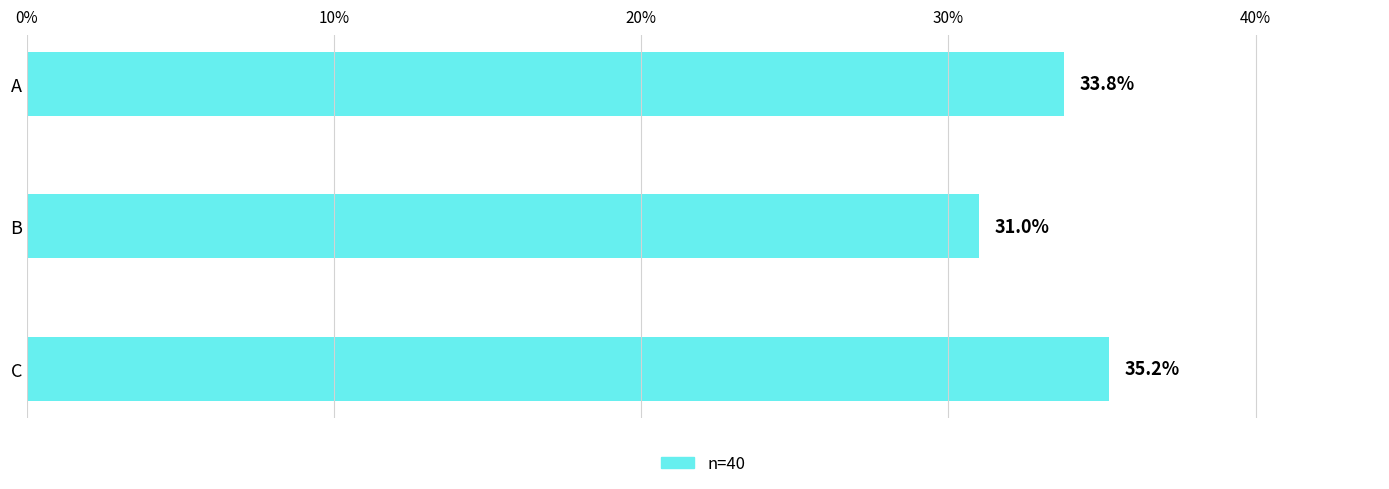

What is the sum of all values?

100.0